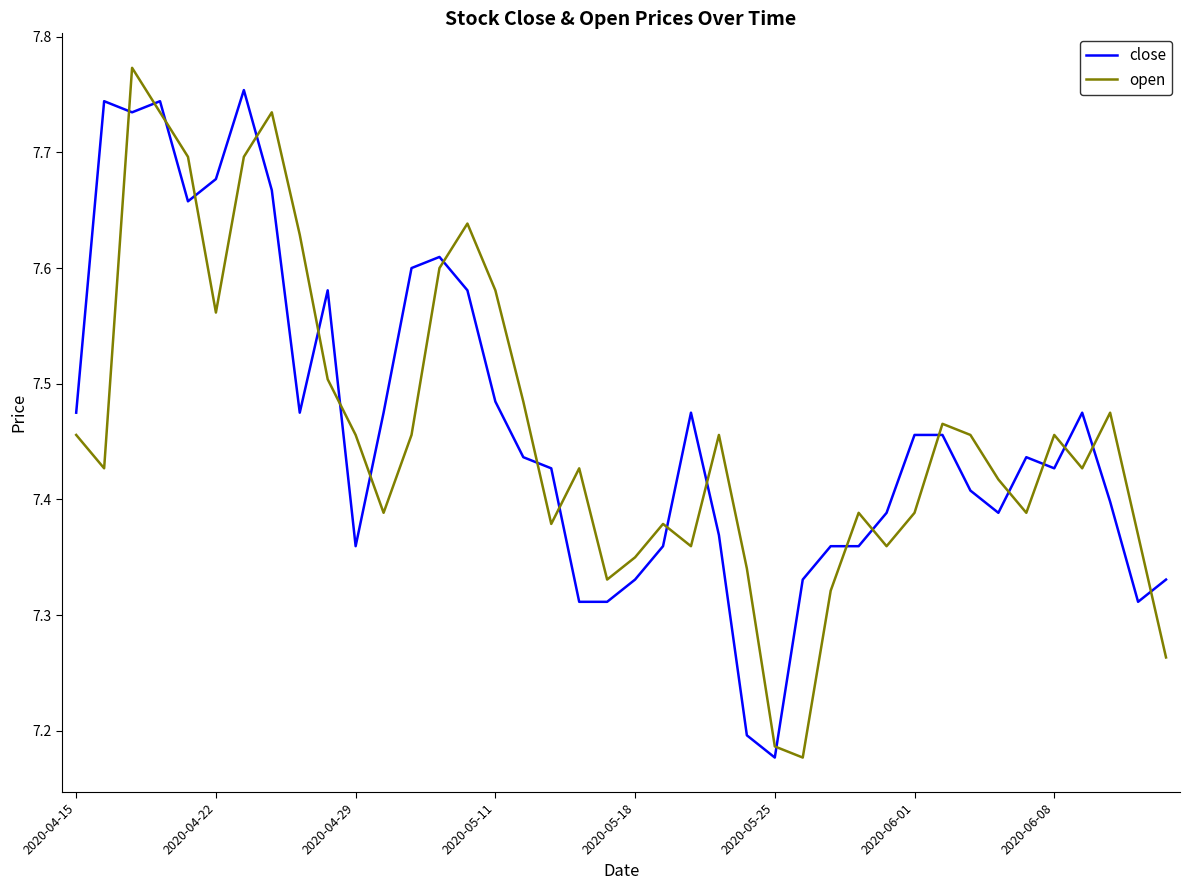

Count the close values in the range 7 to 8.

40